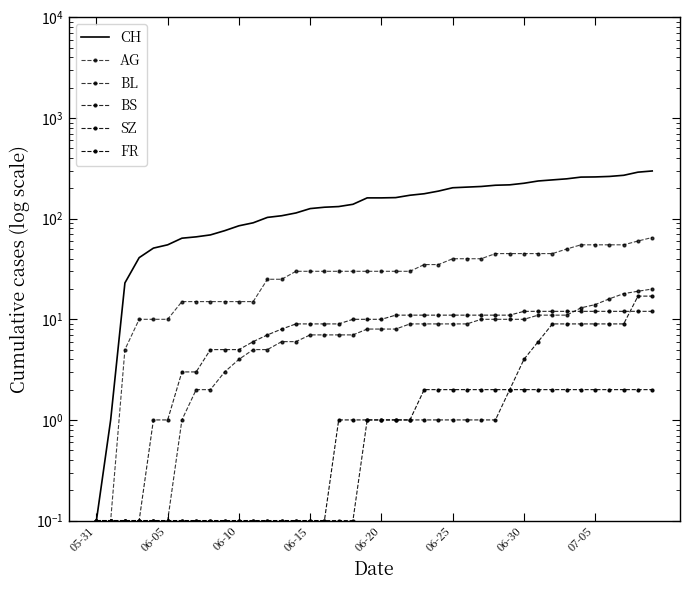

What is the difference between the second highest and minimum values in the BS series?

11.9